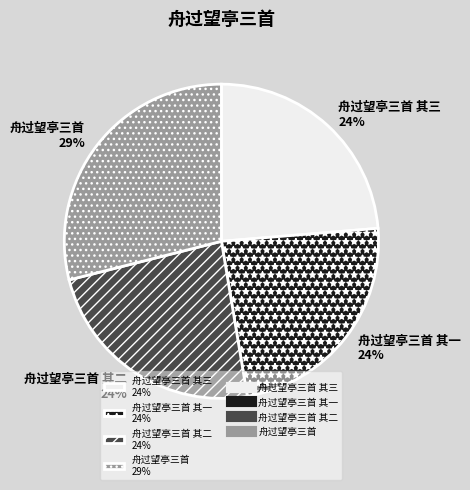

Combined, do 舟过望亭三首 其三 24% and 舟过望亭三首 29% account for over 50%?

Yes